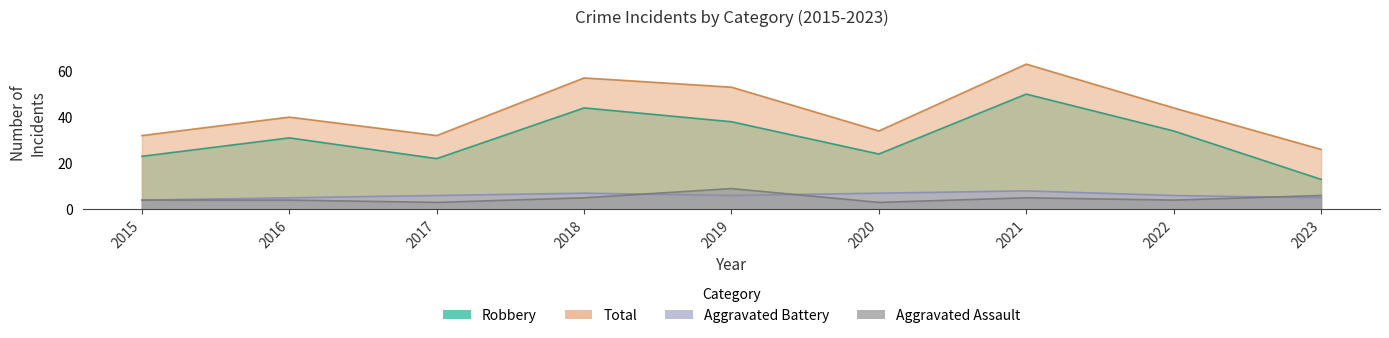

True or false: Aggravated Battery and Robbery intersect in this chart.

False